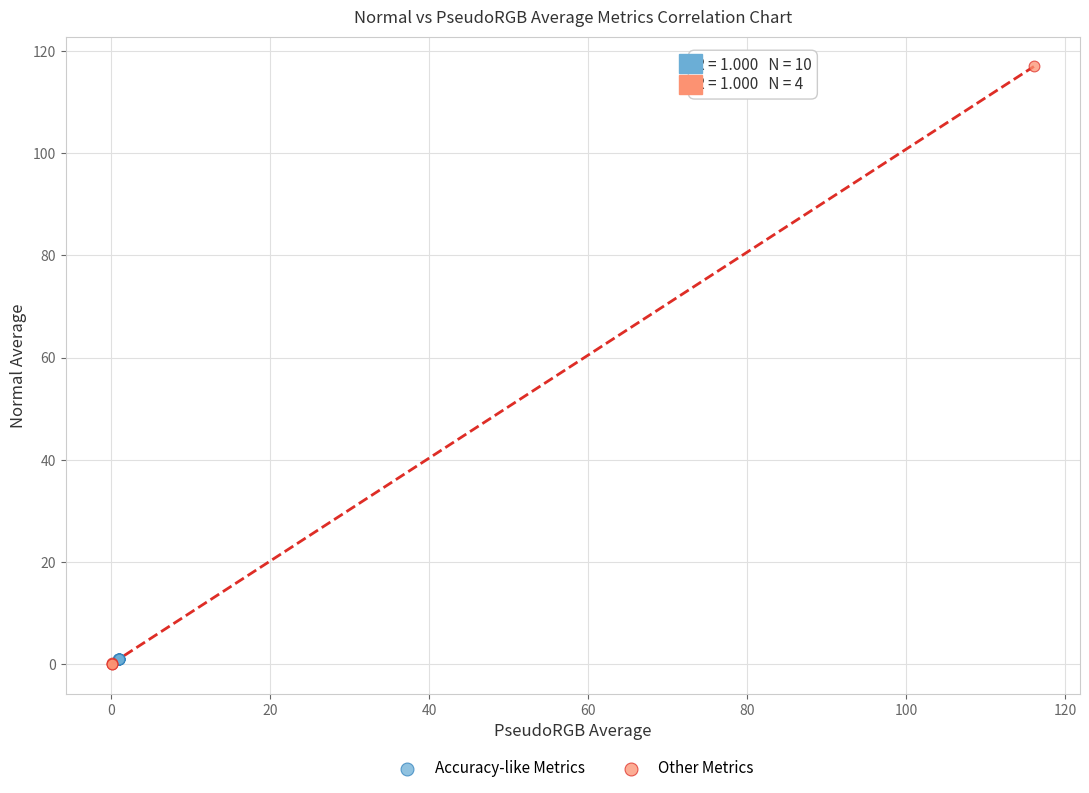

Which series has the widest spread of Y values?

Other Metrics